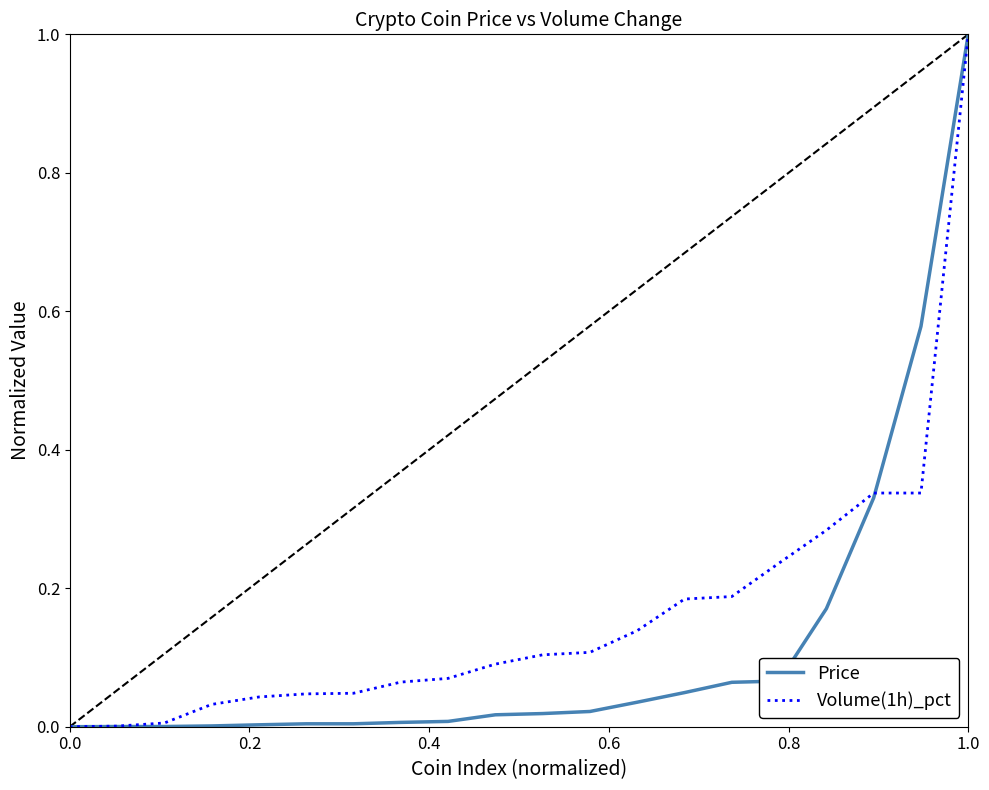

True or false: Volume(1h)_pct and Price cross at least once.

True